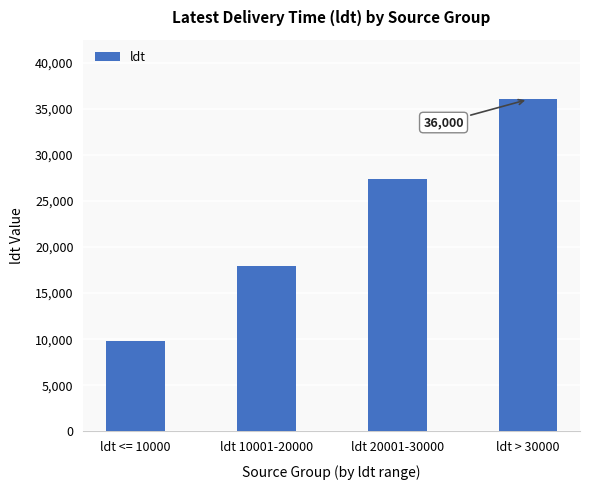

Rank the categories by value from highest to lowest.

ldt > 30000, ldt 20001-30000, ldt 10001-20000, ldt <= 10000